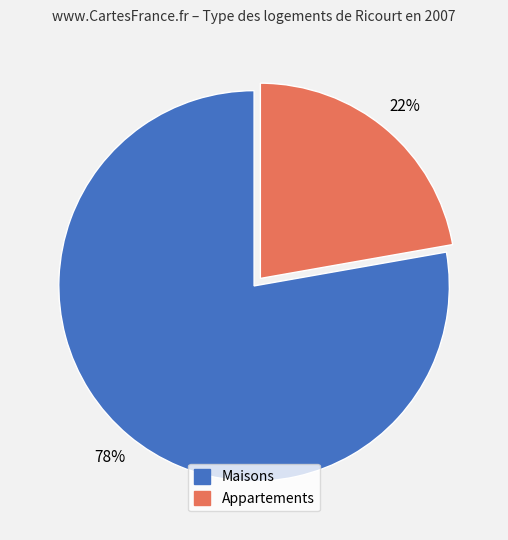

How many slices are in this pie chart?

2